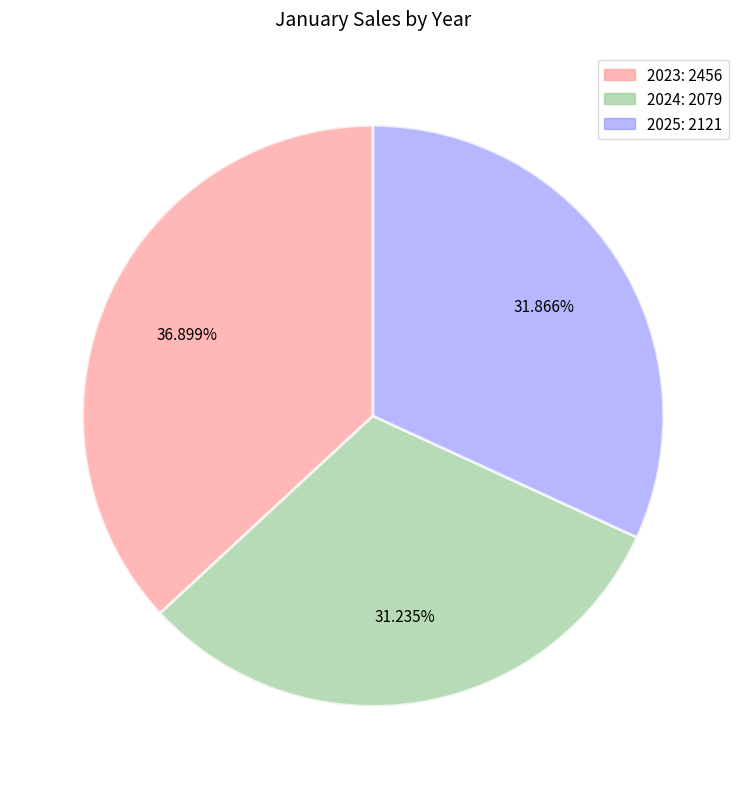

What portion of the pie excludes 2025?

68.1%